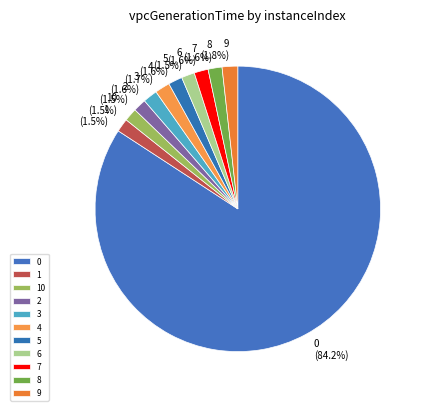

What percentage do 6 and 2 together represent?

3.0%